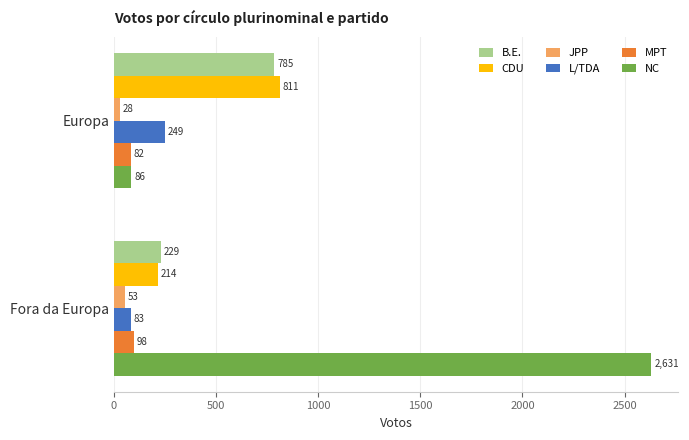

Which series changed the most between Europa and Fora da Europa?

NC